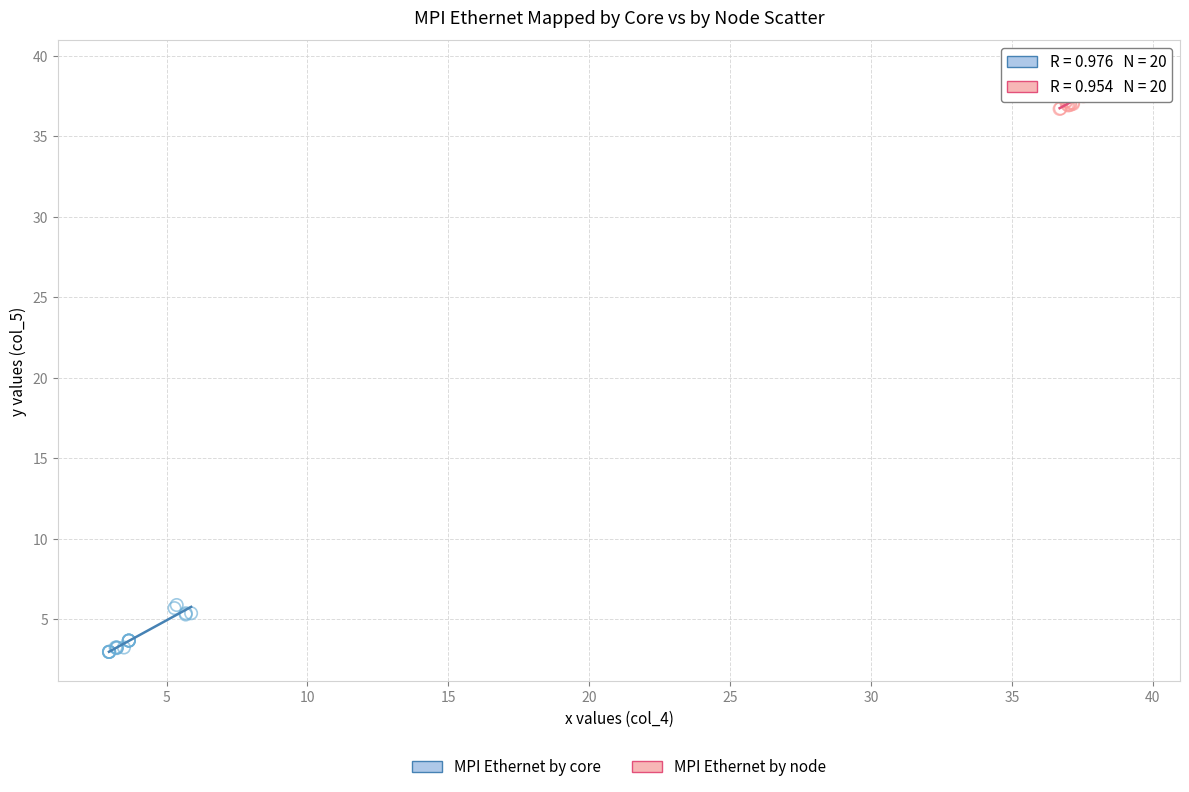

Which series reaches the minimum Y coordinate?

MPI Ethernet by core